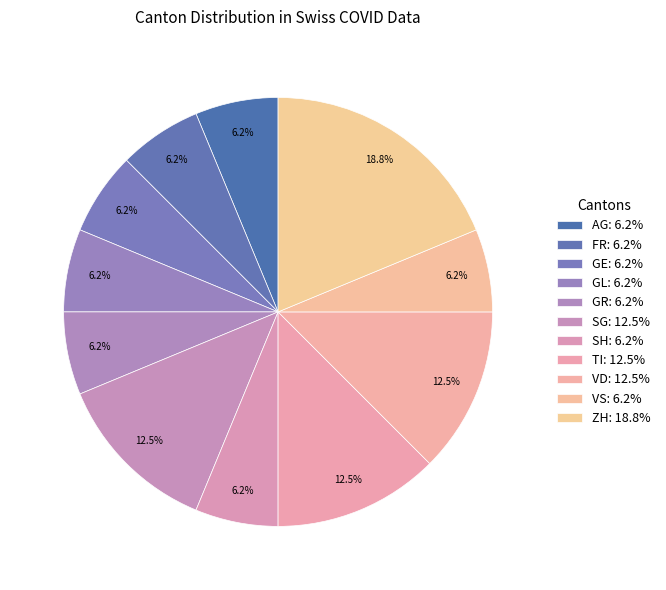

How many slices are in this pie chart?

11